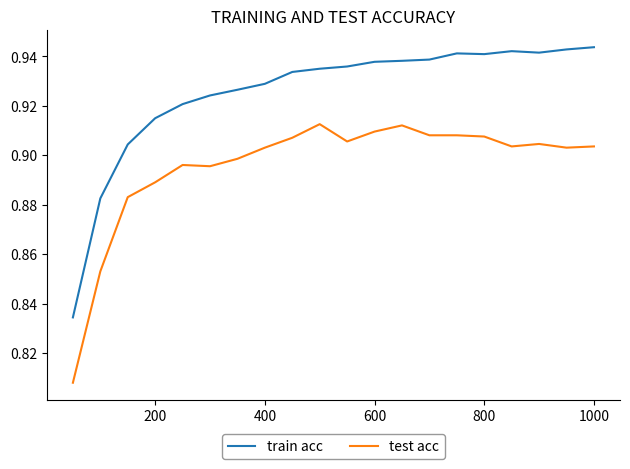

Which series has the widest spread of values?

train acc